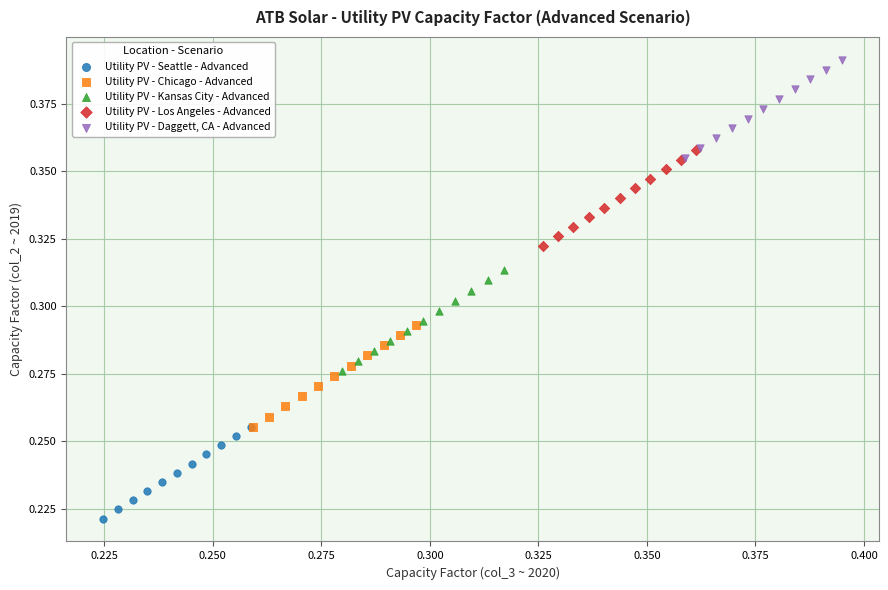

Which series contains the lowest Y value?

Utility PV - Seattle - Advanced